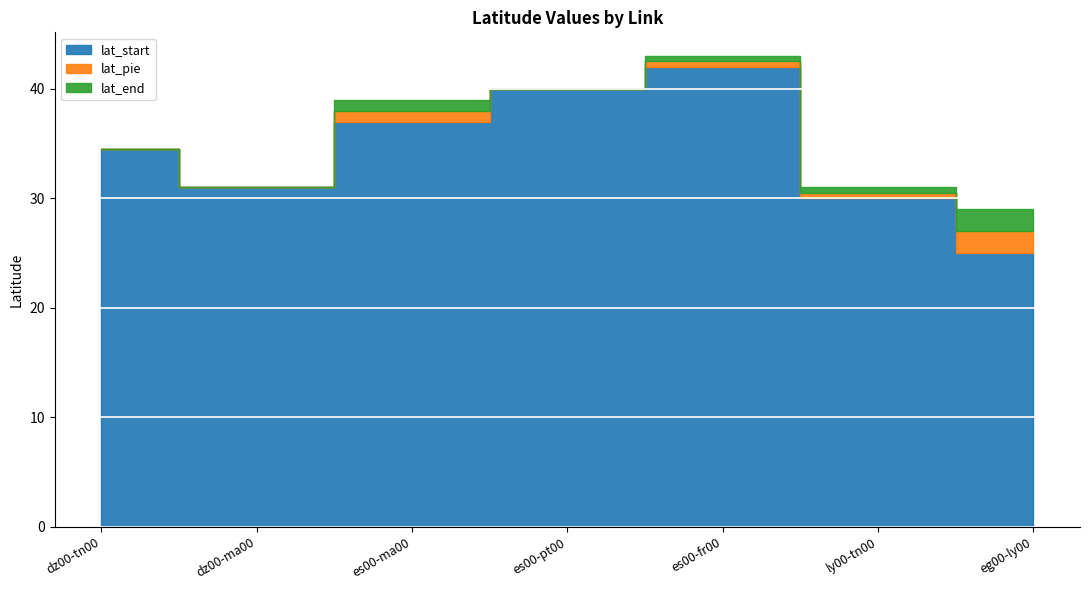

How many values in the lat_start series are below 34?

3